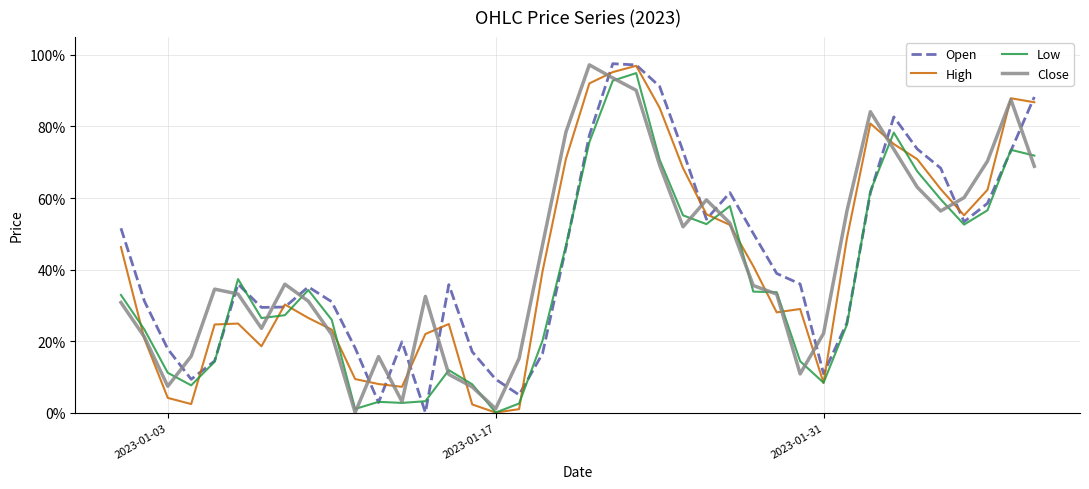

Does the chart display data point markers on the line(s)?

No